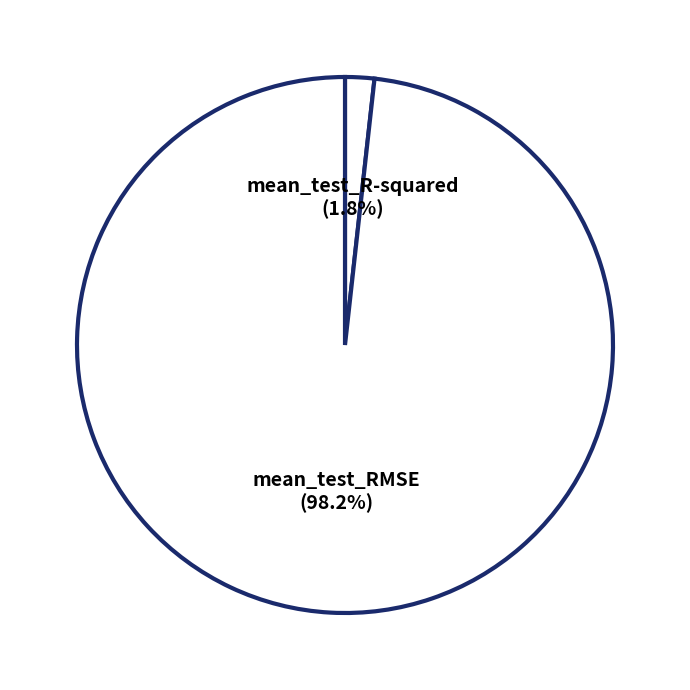

What is the smallest slice in the pie chart?

mean_test_R-squared